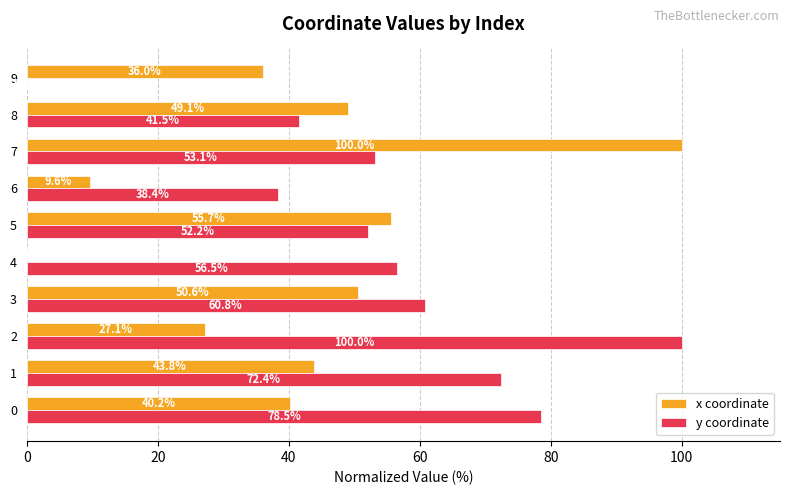

Is the value of y coordinate at 8 greater than the value of x coordinate at 3?

No